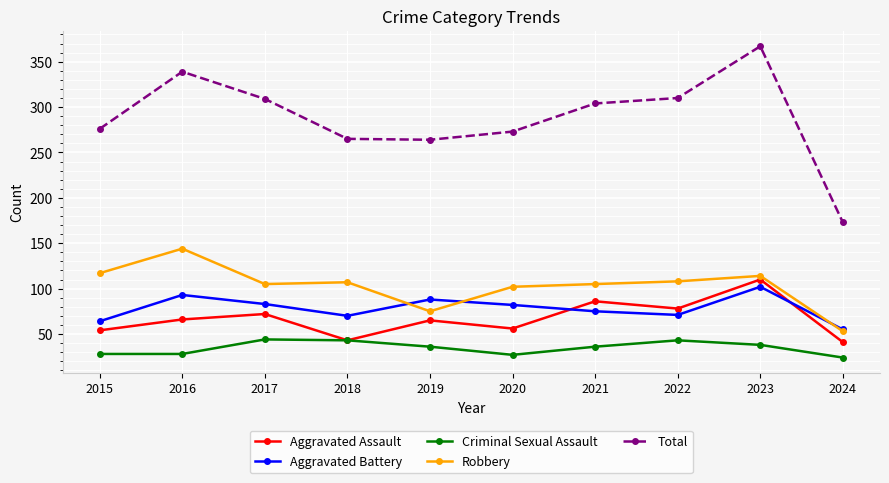

What is the value of the Robbery point at the 9th from the left?

114